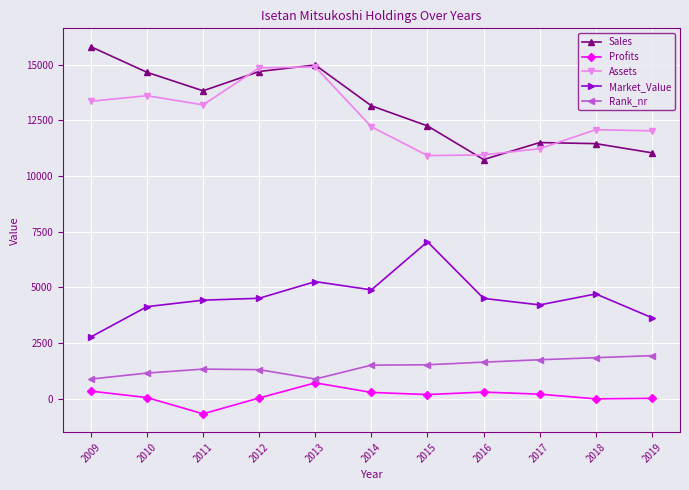

At how many categories does at least one series exceed 10476?

11